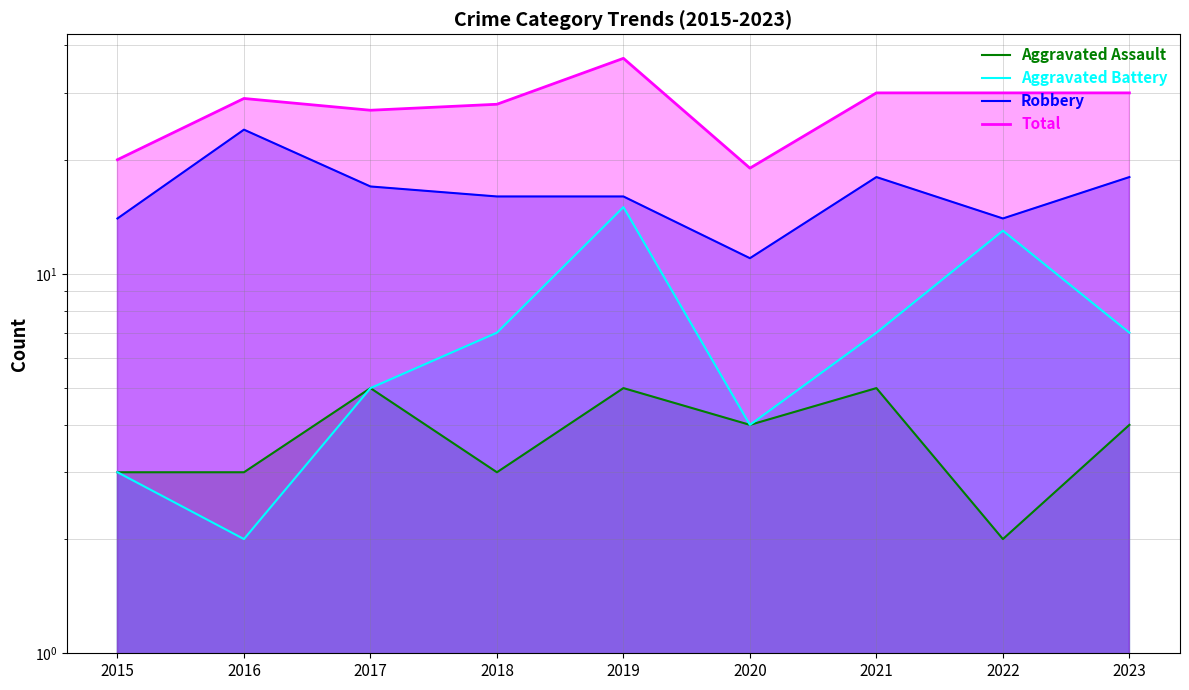

Reading left to right, what are all the values shown in this chart?

Aggravated Assault: 2015=3	2016=3	2017=5	2018=3	2019=5	2020=4	2021=5	2022=2	2023=4
Aggravated Battery: 2015=3	2016=2	2017=5	2018=7	2019=15	2020=4	2021=7	2022=13	2023=7
Robbery: 2015=14	2016=24	2017=17	2018=16	2019=16	2020=11	2021=18	2022=14	2023=18
Total: 2015=20	2016=29	2017=27	2018=28	2019=37	2020=19	2021=30	2022=30	2023=30